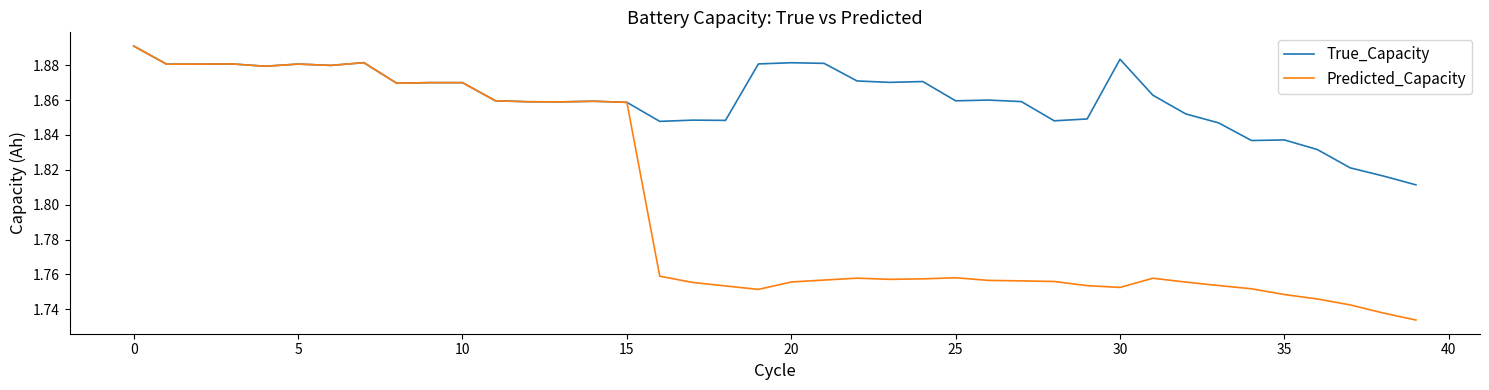

Which series has the largest range (max minus min)?

Predicted_Capacity